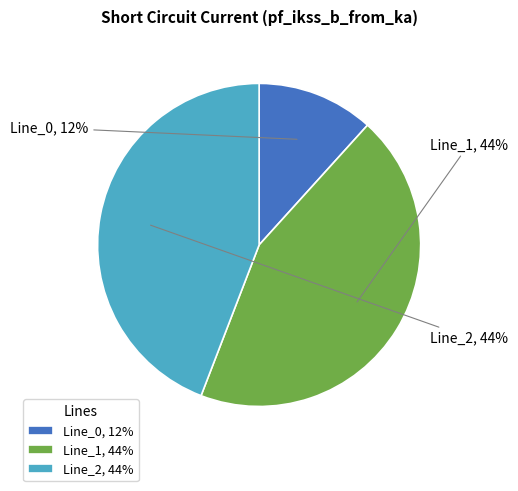

Do Line_1, 44% and Line_2, 44% together represent more than half of the pie?

Yes